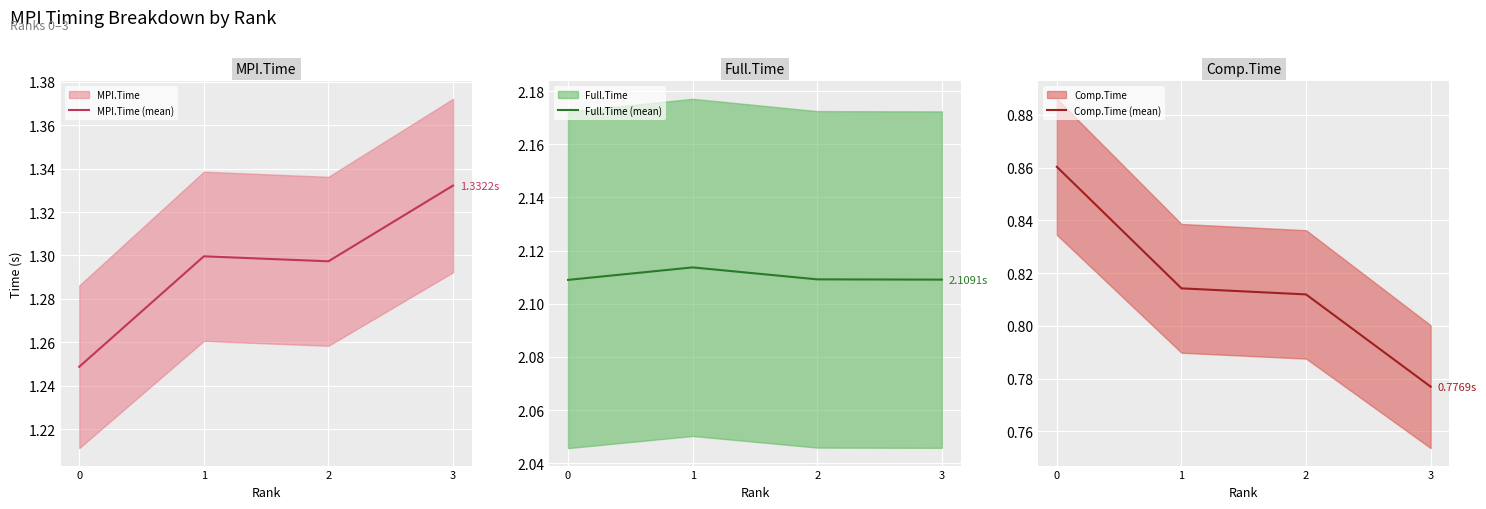

True or false: Full.Time (mean) has more than 0 interior local peaks.

True